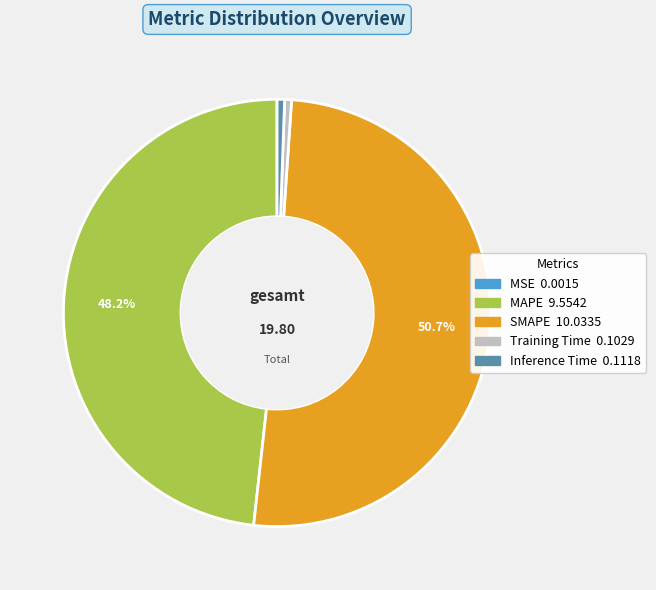

Does any single category account for the majority?

Yes